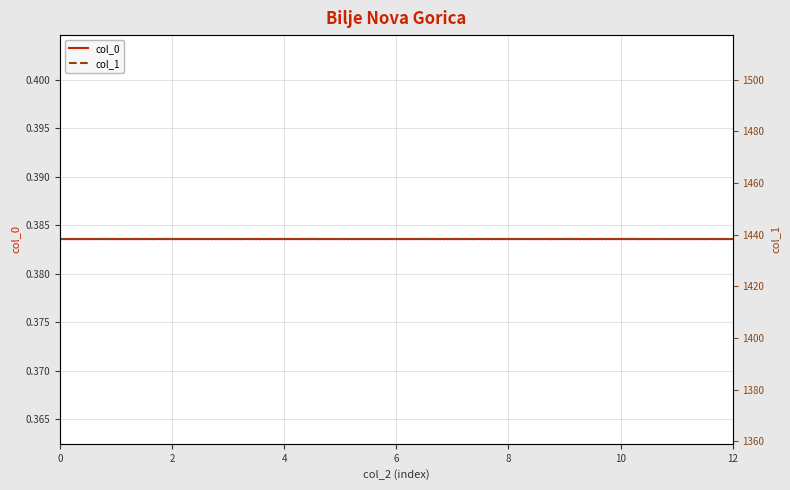

Is the value of col_0 at 4 greater than the value of col_1 at 7?

No